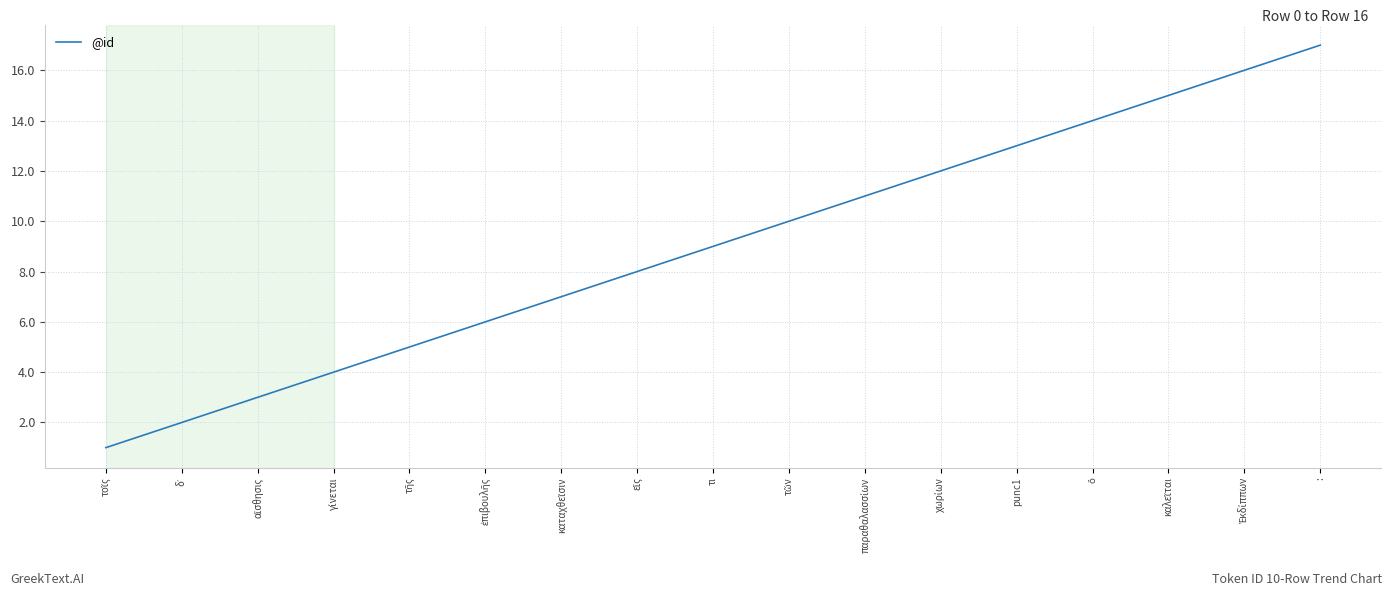

What position from the right is τι?

9